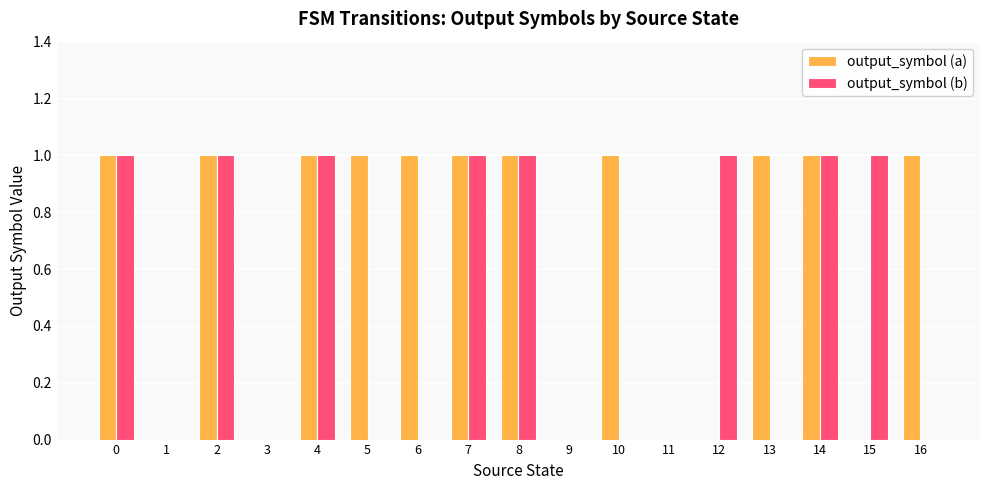

Is the value of output_symbol (b) at 4 greater than the value of output_symbol (a) at 15?

Yes